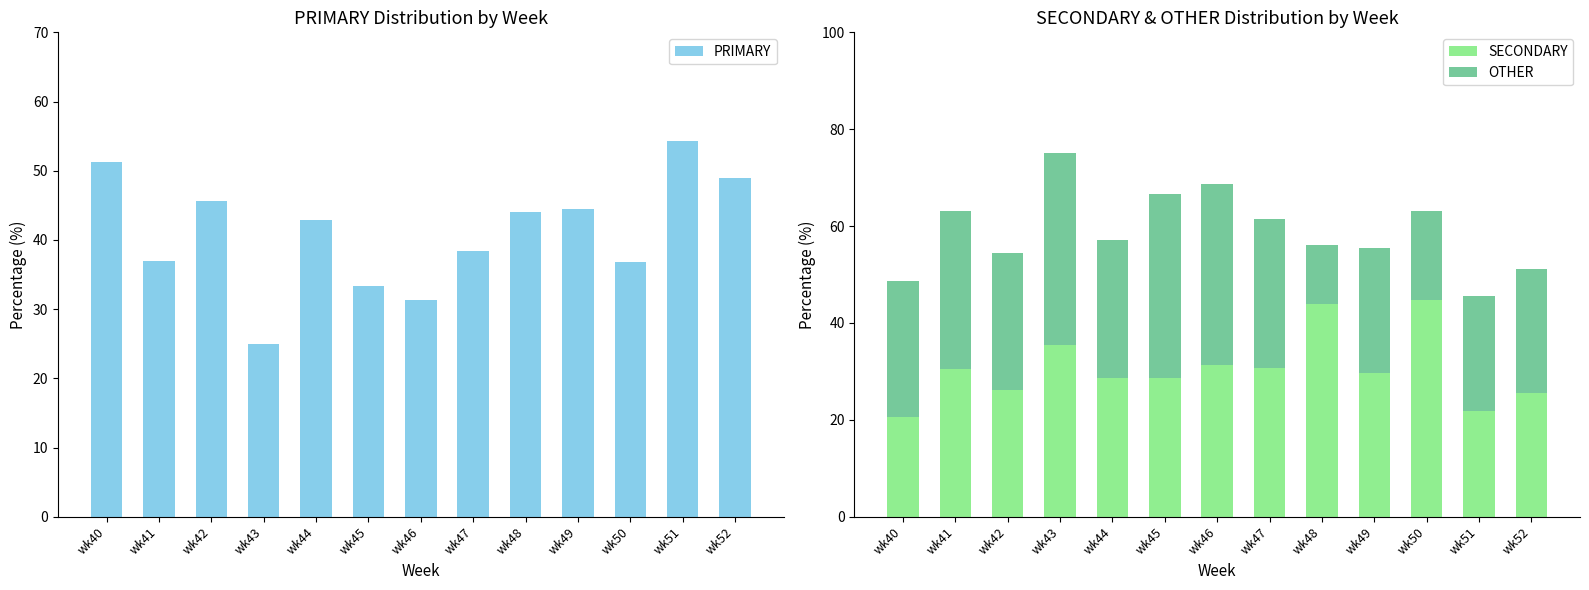

Reading left to right, transcribe all the data shown in this chart.

PRIMARY: 51.3	37.0	45.7	25.0	42.9	33.3	31.2	38.5	44.0	44.4	36.8	54.3	48.9
SECONDARY: 20.5	30.4	26.1	35.4	28.6	28.6	31.2	30.8	44.0	29.6	44.7	21.7	25.5
OTHER: 28.2	32.6	28.3	39.6	28.6	38.1	37.5	30.8	12.0	25.9	18.4	23.9	25.5